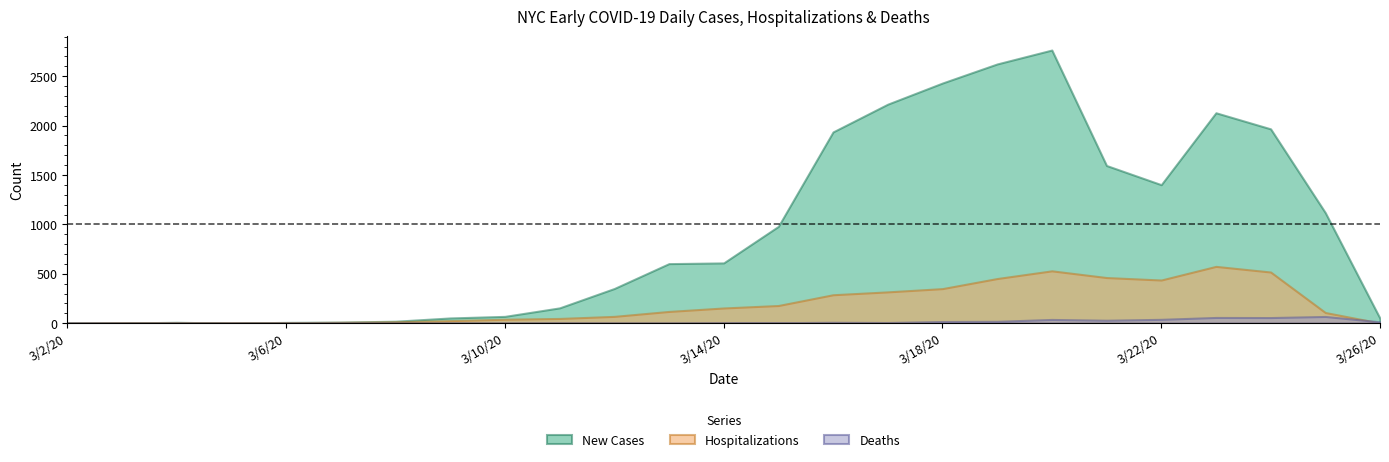

Between 3/4/20 and 3/13/20, which series saw the biggest shift?

NEW_COVID_CASE_COUNT